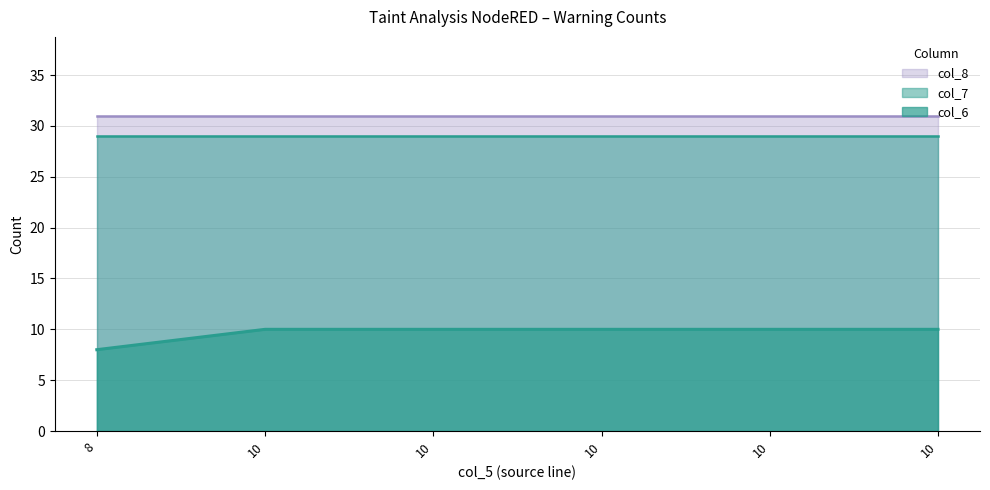

Reading left to right, transcribe all the data shown in this chart.

col_7: 29	29	29	29	29	29
col_6: 8	10	10	10	10	10
col_8: 31	31	31	31	31	31